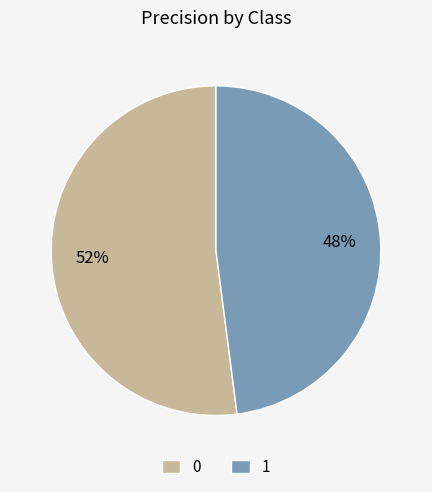

To the nearest percent, what percentage of the pie is 0?

52%